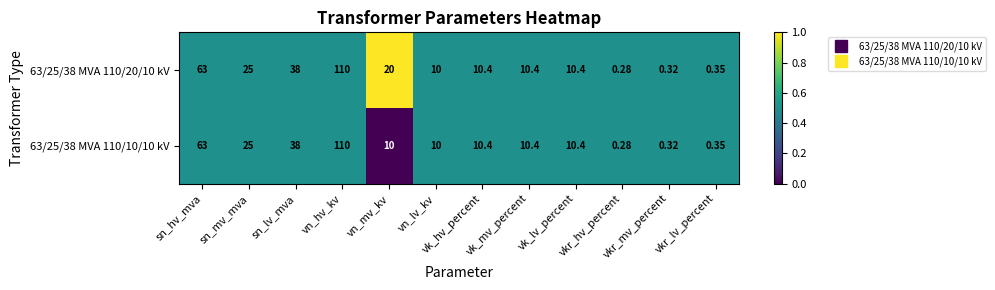

List the series in order of their overall mean, highest first.

63/25/38 MVA 110/20/10 kV, 63/25/38 MVA 110/10/10 kV